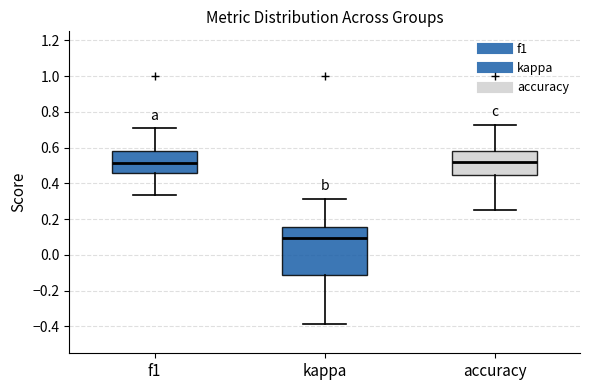

Where is the upper edge of the box for f1 on the y-axis? The values are not printed on the chart, so give them approximately, as read against the axis.

0.58